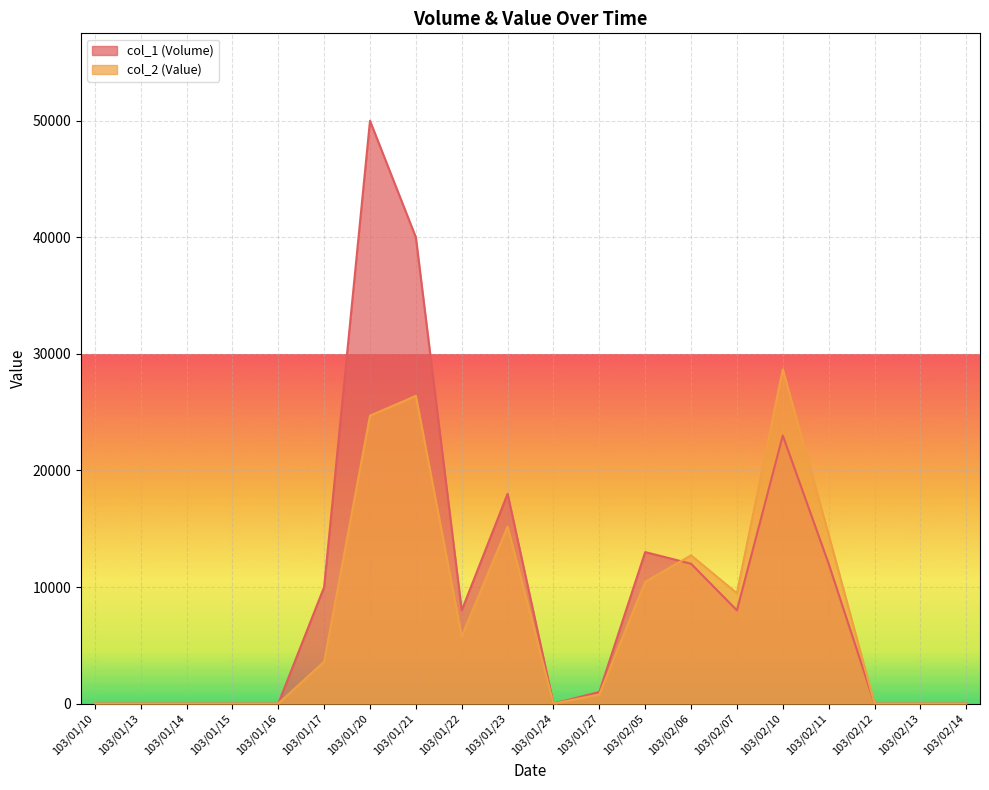

Is the value of col_1 (Volume) at 103/02/14 greater than the value of col_2 (Value) at 103/01/23?

No